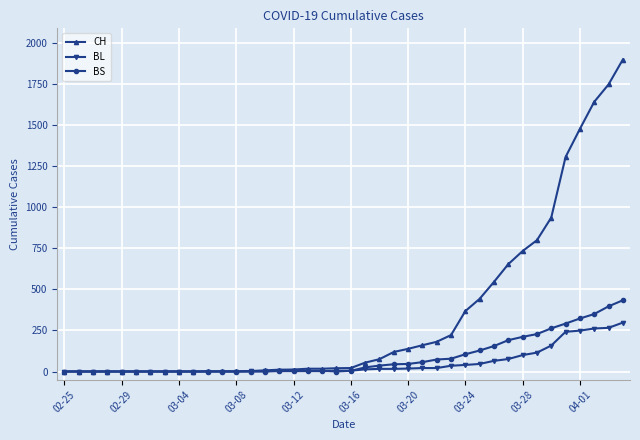

What is the maximum value for BL?

298